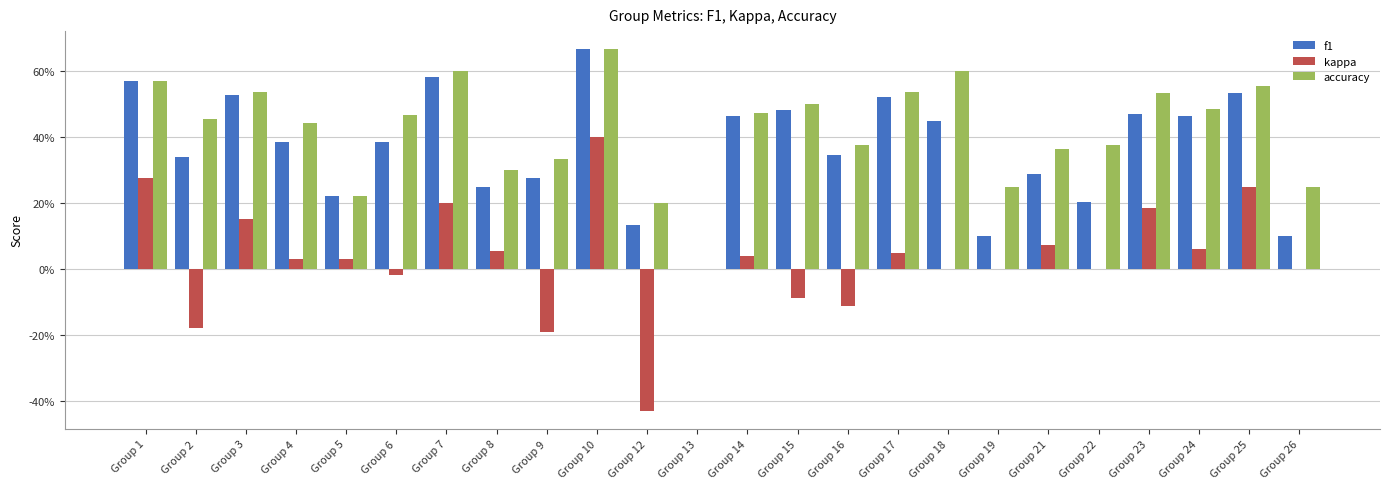

What is the value of the kappa bar at the 9th from the left?

-0.2